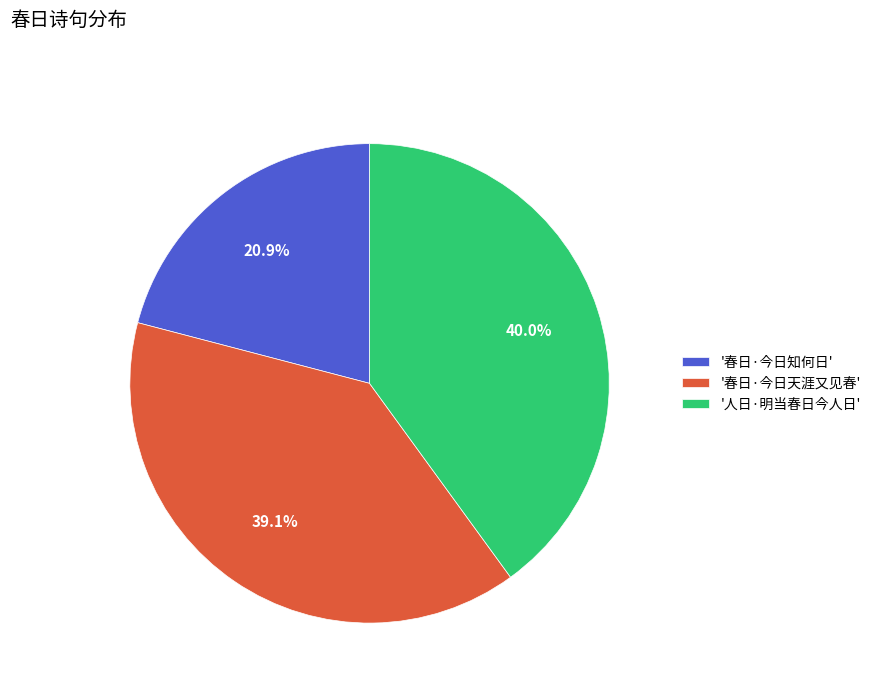

Between '春日·今日天涯又见春' and '人日·明当春日今人日', which is larger?

'人日·明当春日今人日'